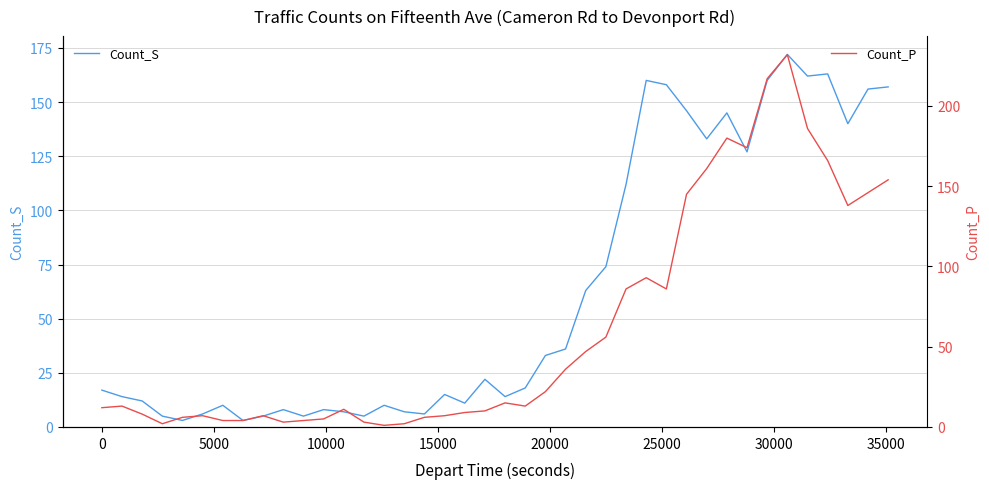

How many intersections are there between Count_P and Count_S?

10